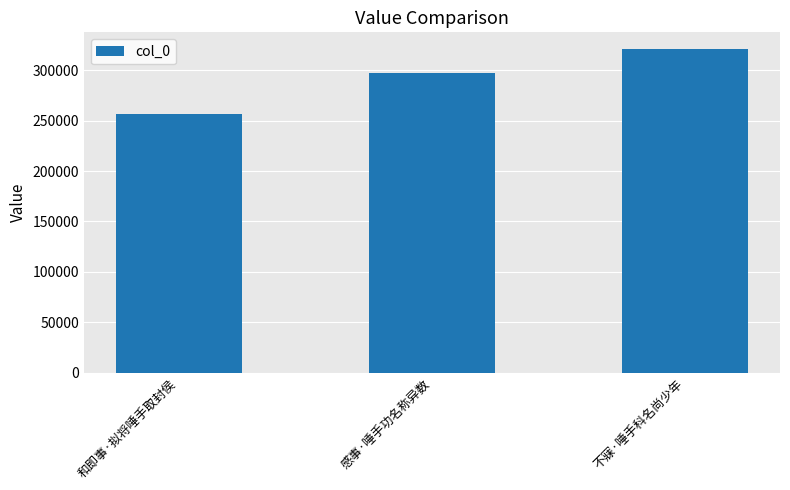

What is the label of the 1st bar from the left?

和即事·拟将唾手取封侯